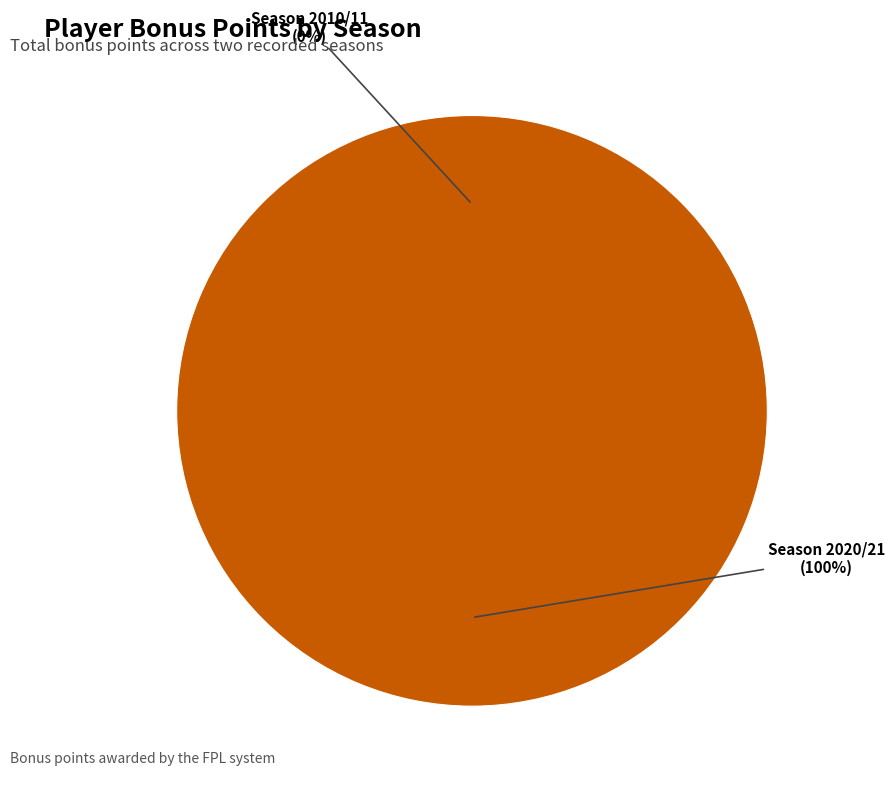

The Season 2020/21 (assists=4) slice represents 100% of the pie. True or false?

True